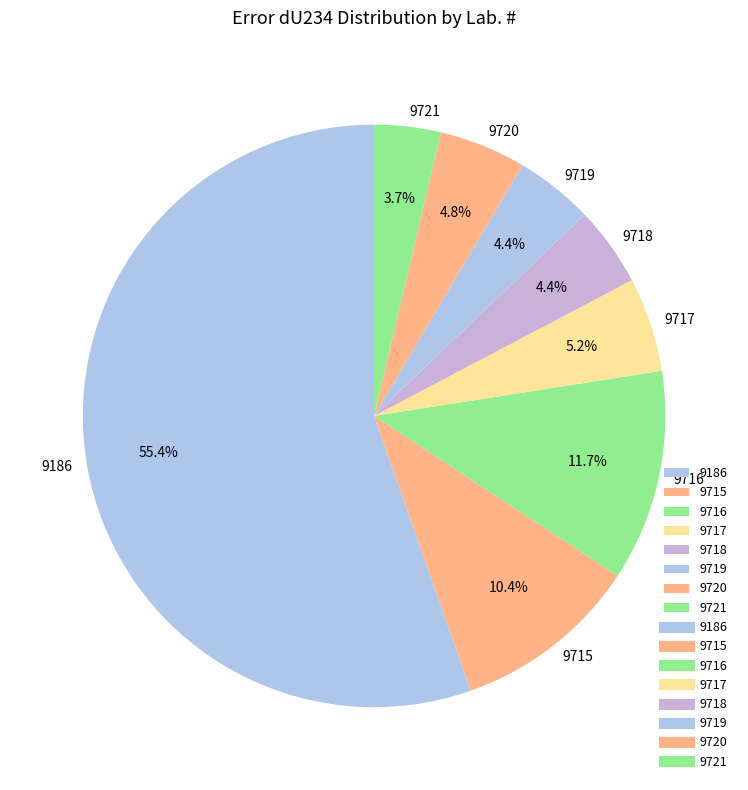

Is it true that 9716 is 20% of the pie?

False